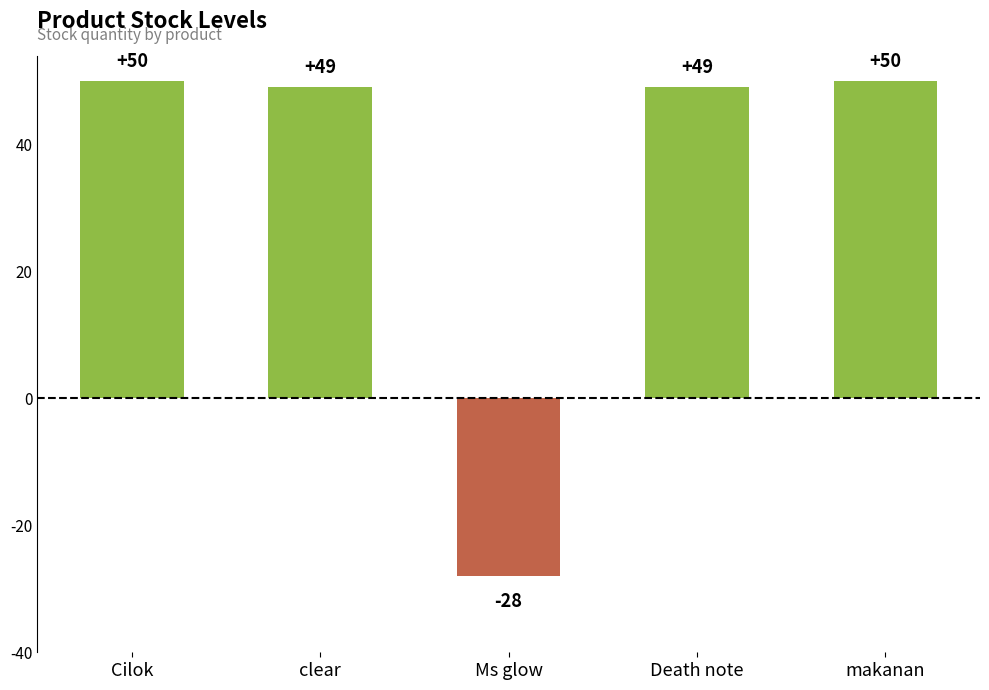

True or false: the data shows 49 at Death note.

True